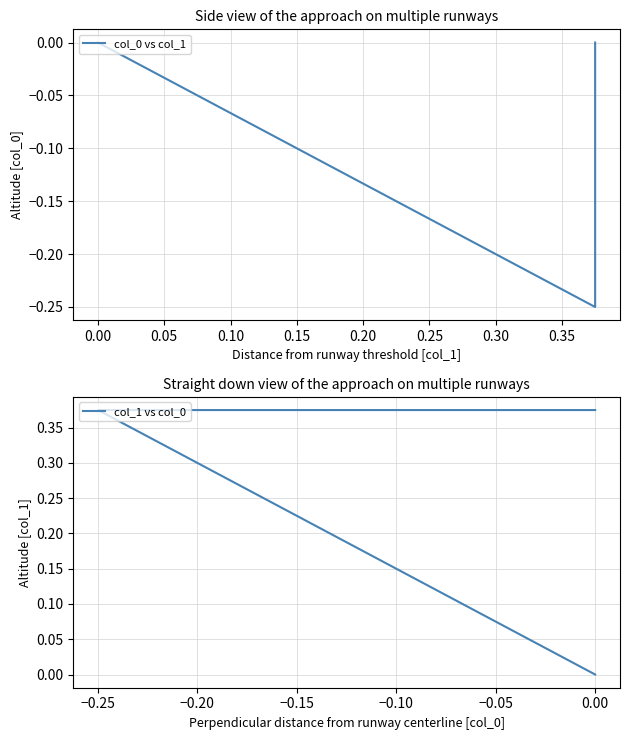

How many data points in col_1 vs col_0 are above 0?

2